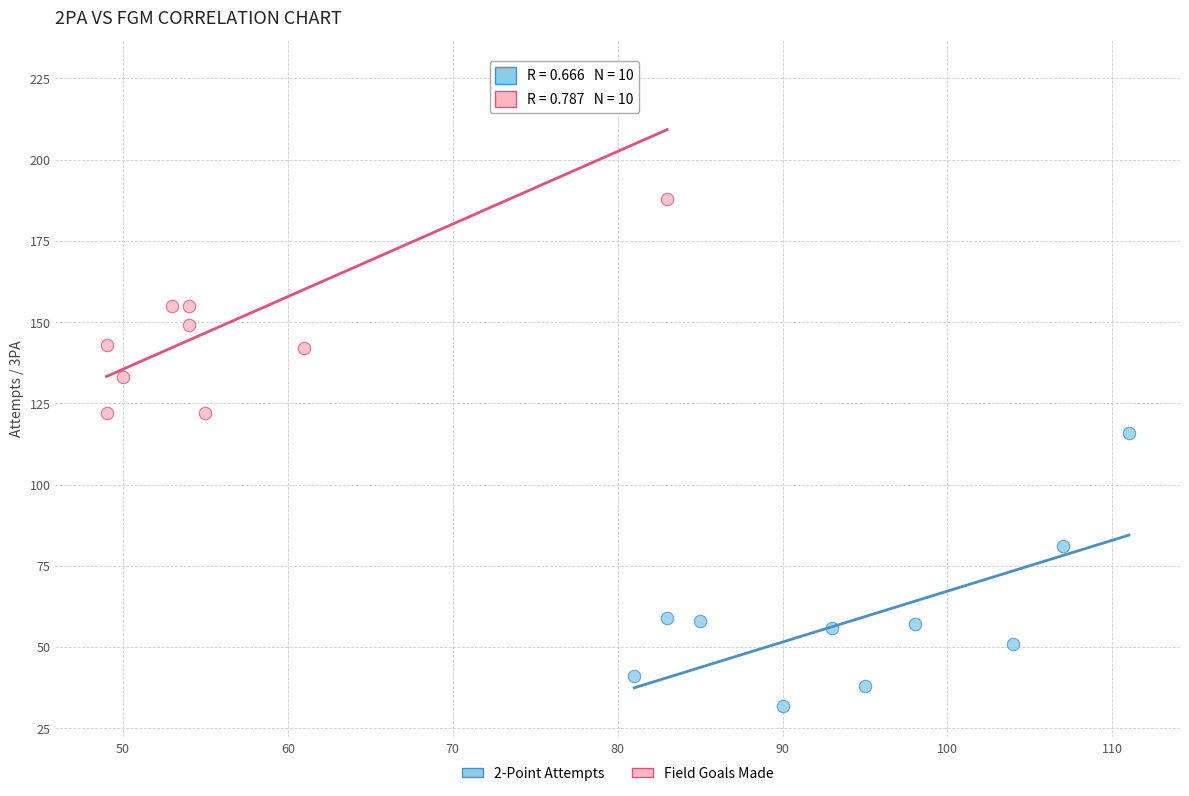

Which series reaches the minimum Y coordinate?

2-Point Attempts